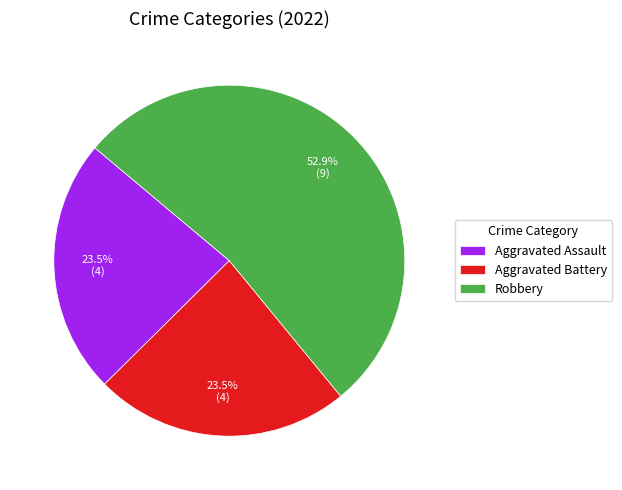

Count the number of slices in the pie.

3